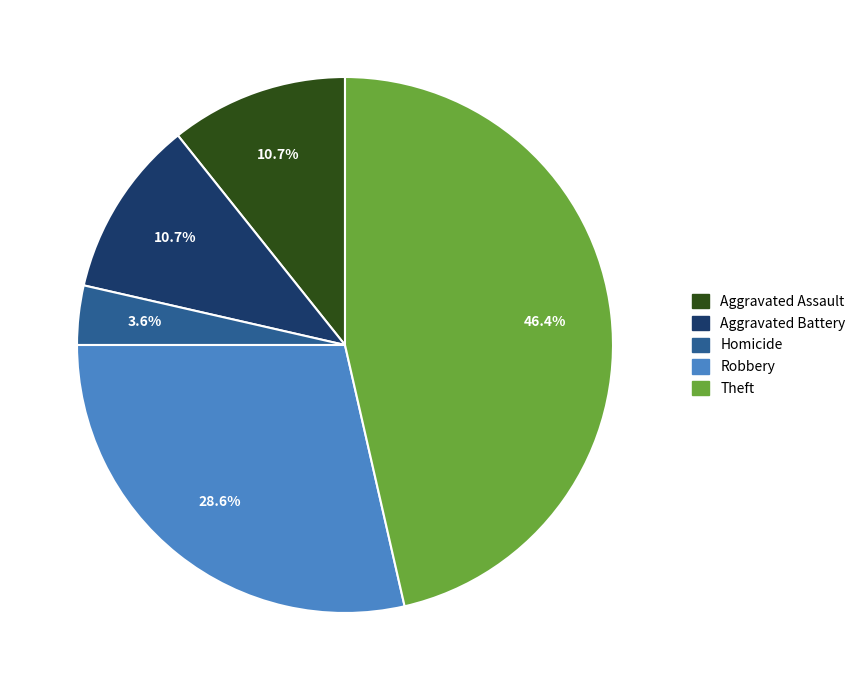

Is there a majority slice in this chart?

No